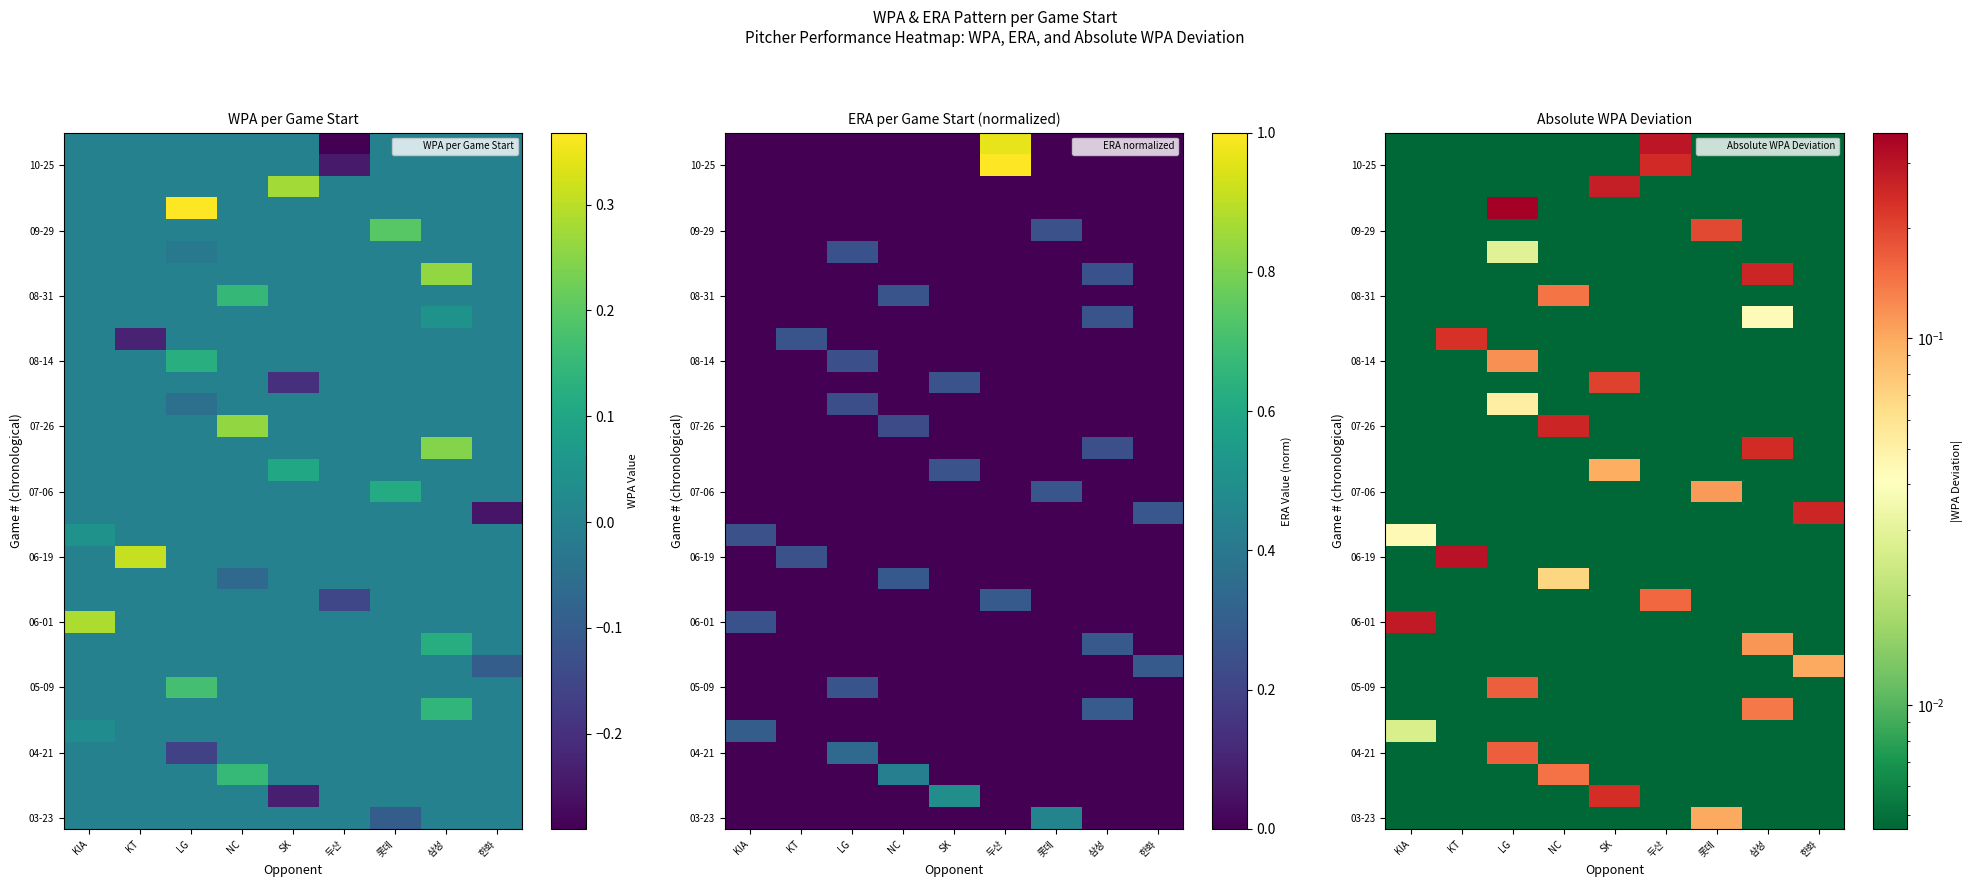

What is the difference between the highest and lowest values at 삼성?

0.3